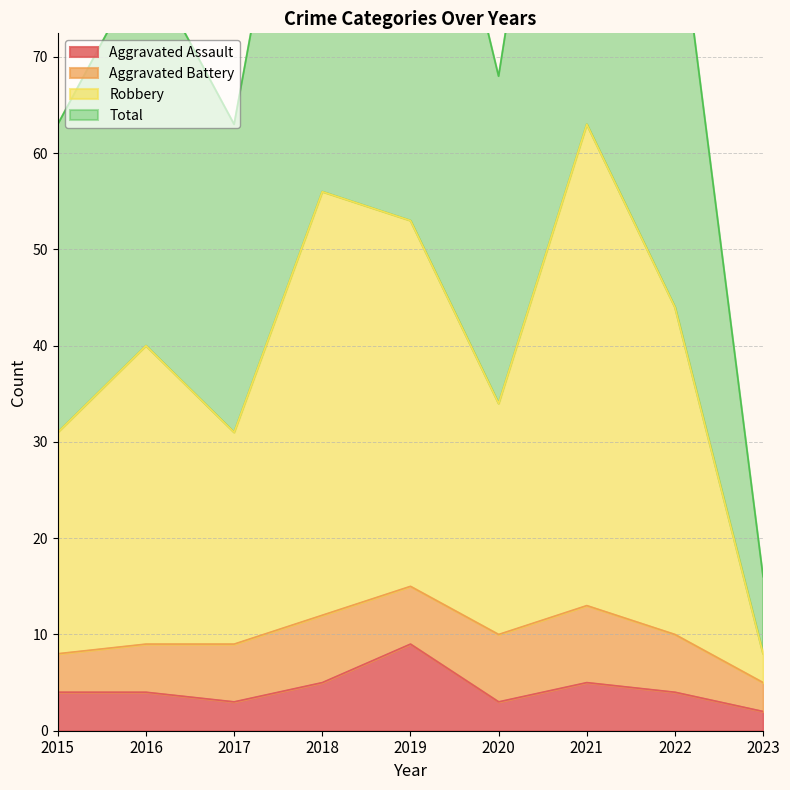

True or false: Aggravated Assault and Robbery cross at least once.

False